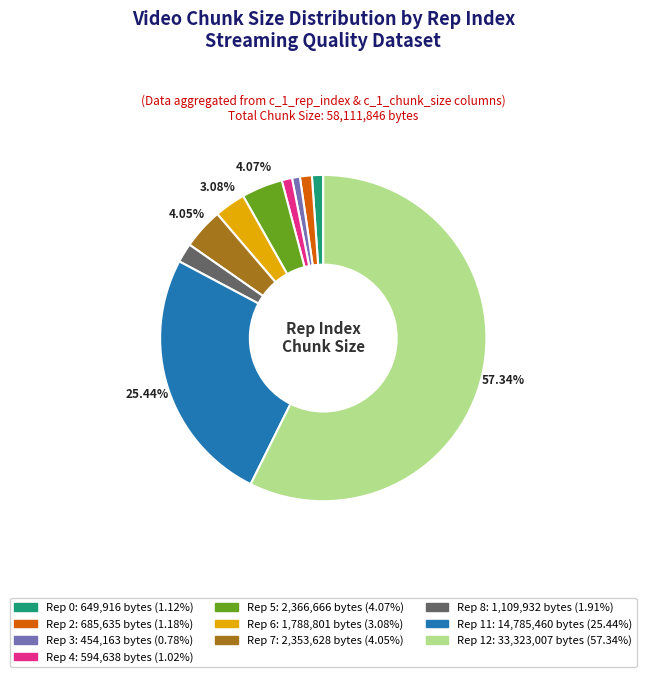

To the nearest percent, what is the average slice percentage?

10%